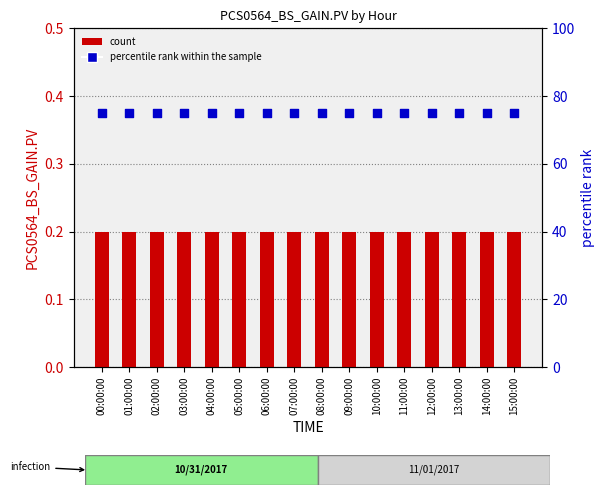

Which series has the largest total across all categories?

percentile rank within the sample